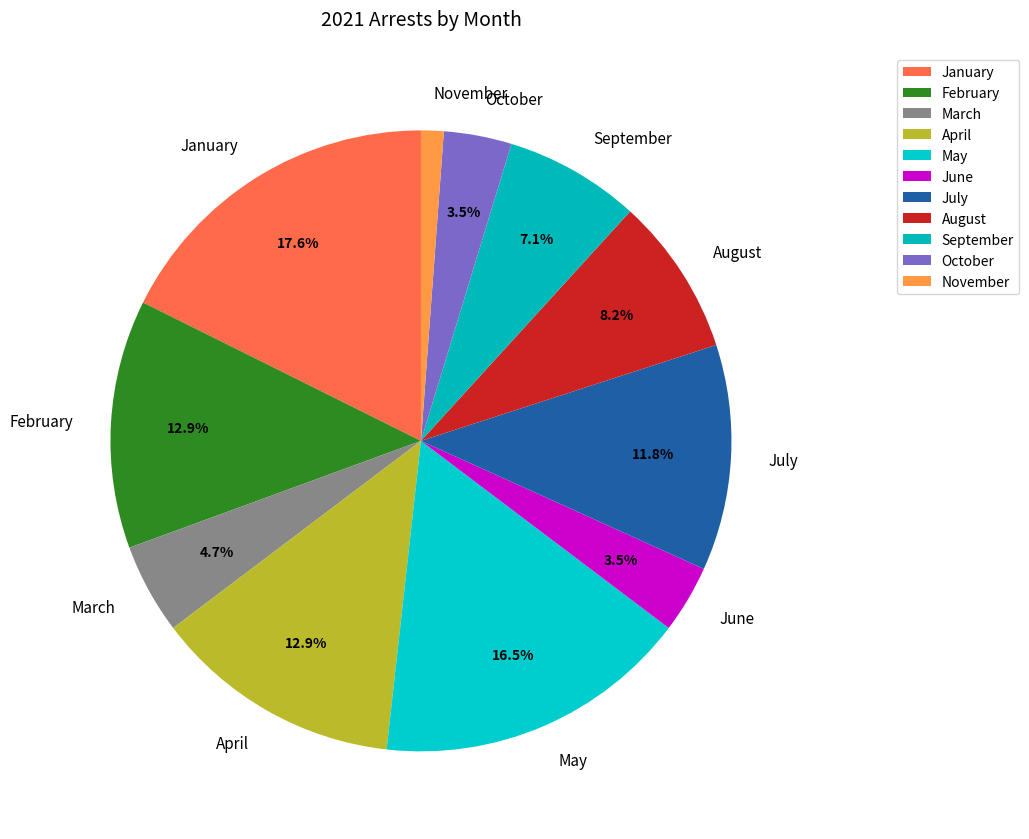

What portion of the pie excludes March?

95.3%